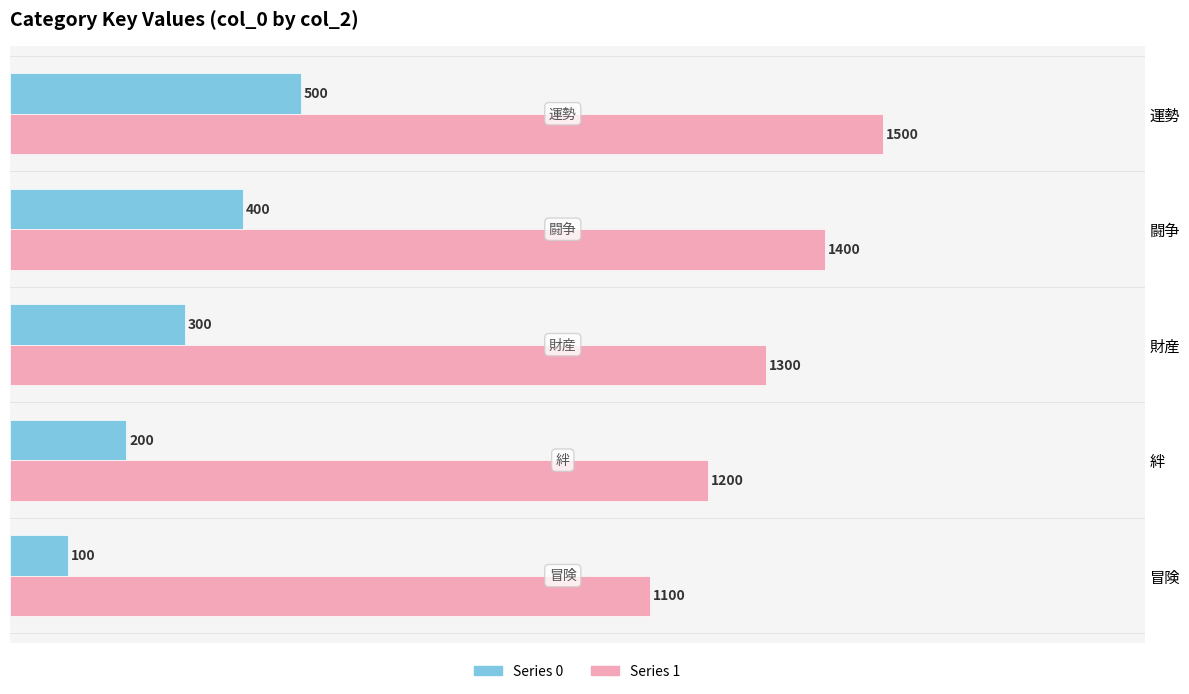

What is the sum of all Series 1 values?

6500